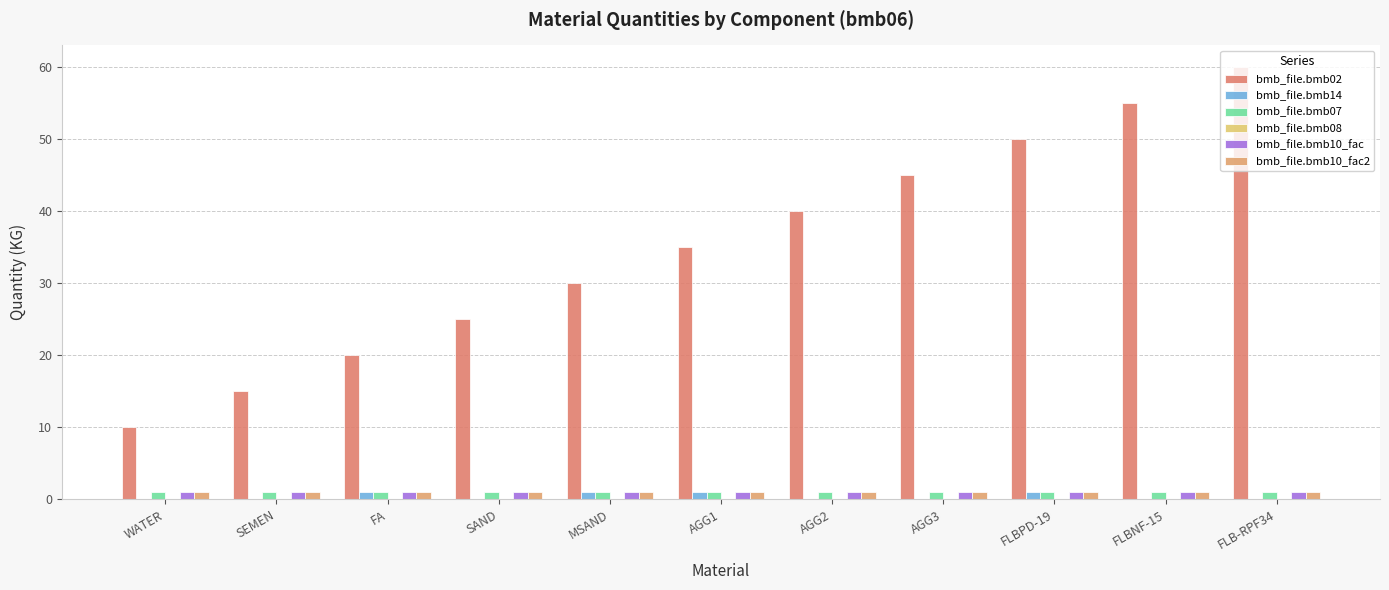

List the labels in order of bmb_file.bmb14 value, smallest first.

WATER, SEMEN, SAND, AGG2, AGG3, FLBNF-15, FLB-RPF34, FA, MSAND, AGG1, FLBPD-19